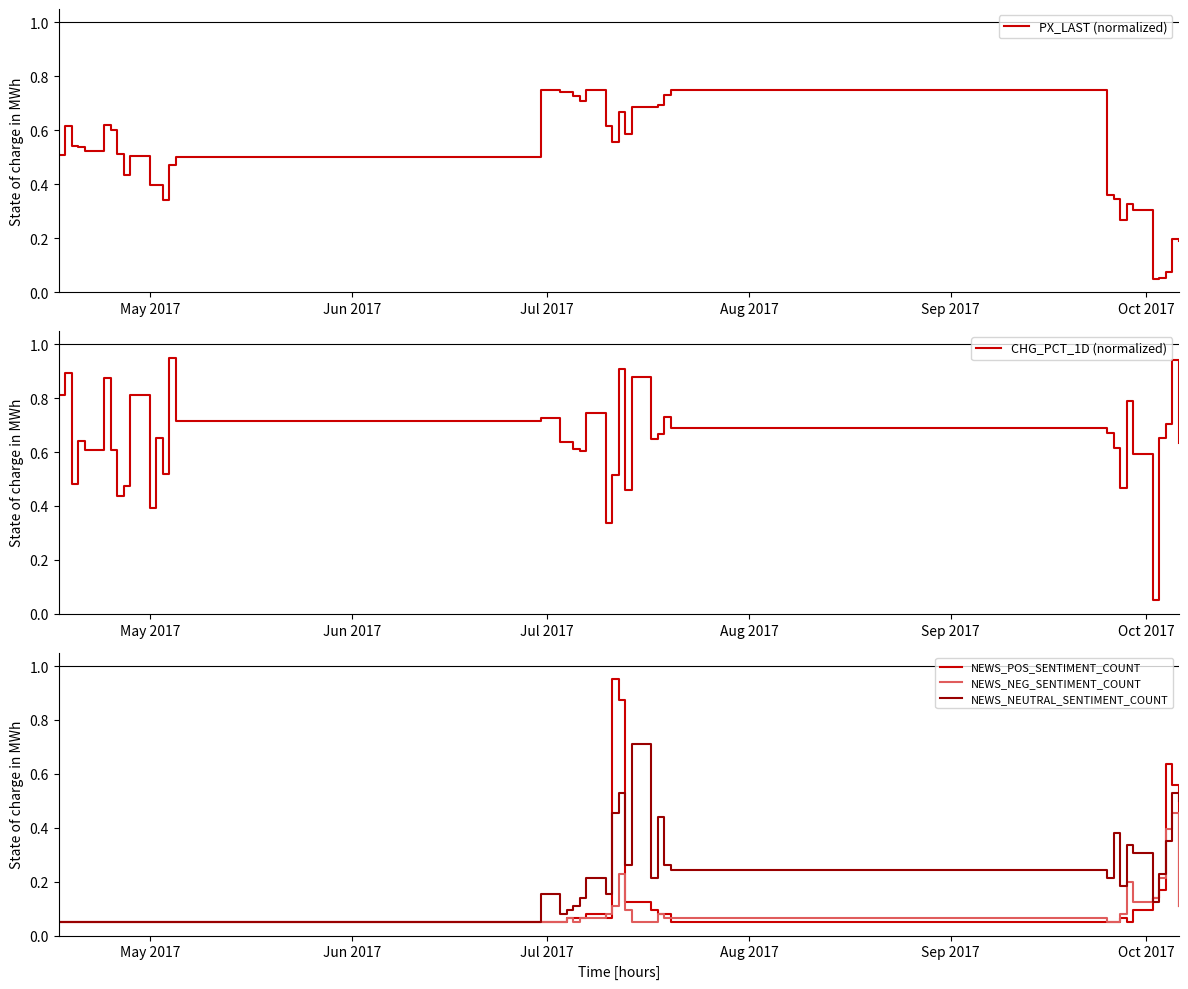

What is the highest value of the NEWS_NEUTRAL_SENTIMENT_COUNT series?

0.7